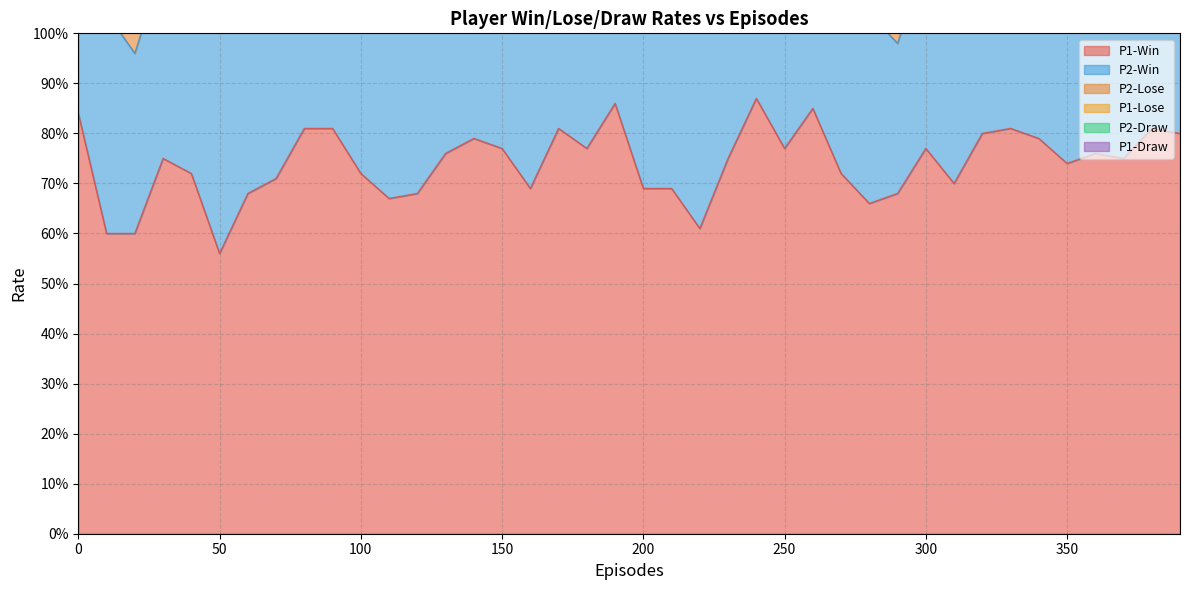

How many interior local valleys does the P2-Draw series have?

11